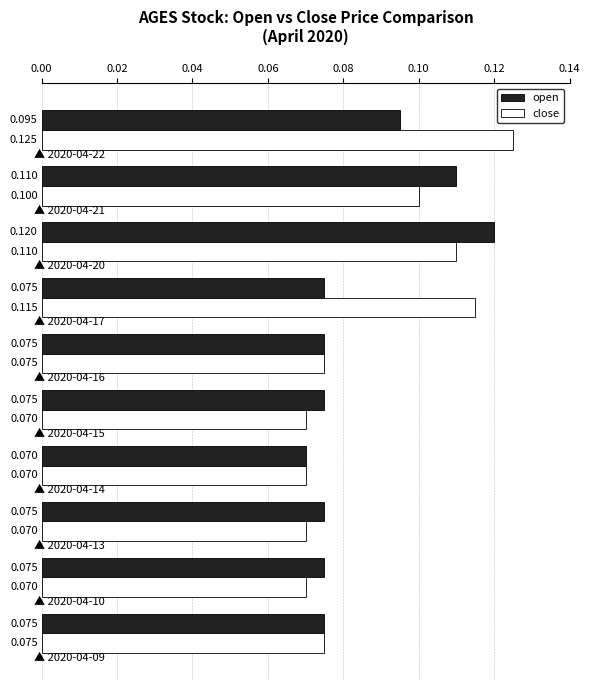

Which series has the largest range (max minus min)?

close